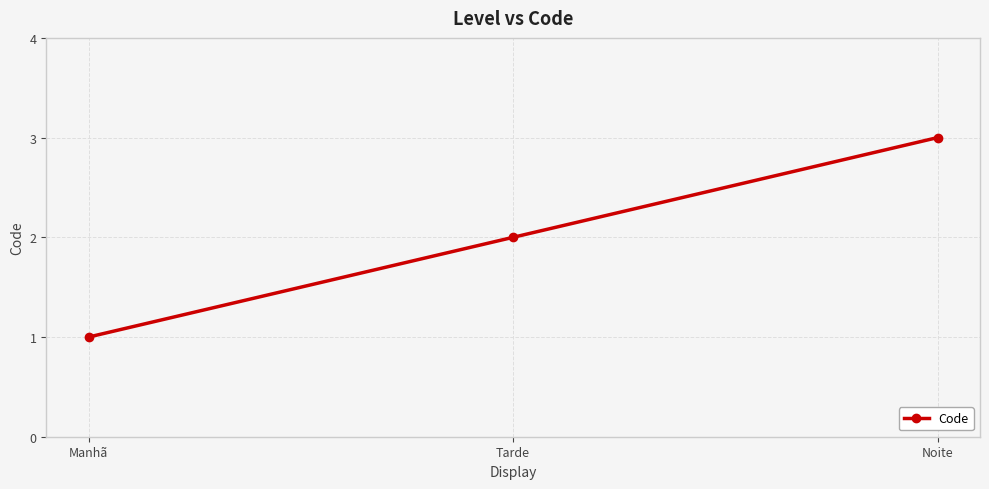

The chart shows a value of 2 at Tarde. True or false?

True